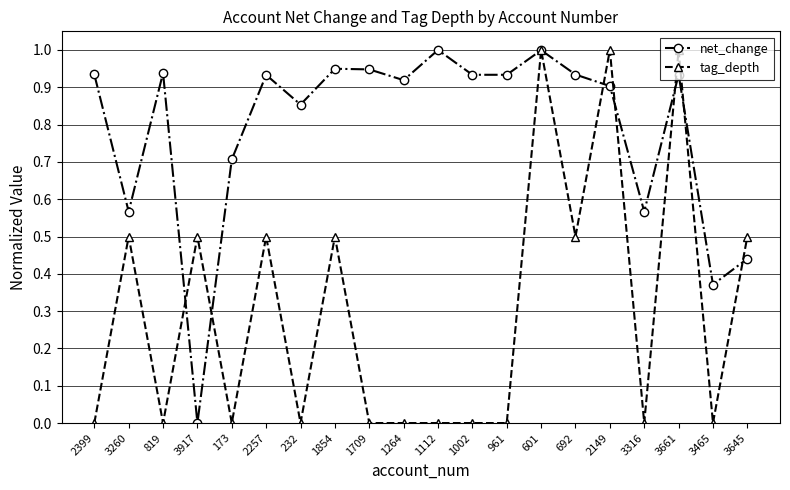

Between 173 and 2149, which series saw the biggest shift?

tag_depth